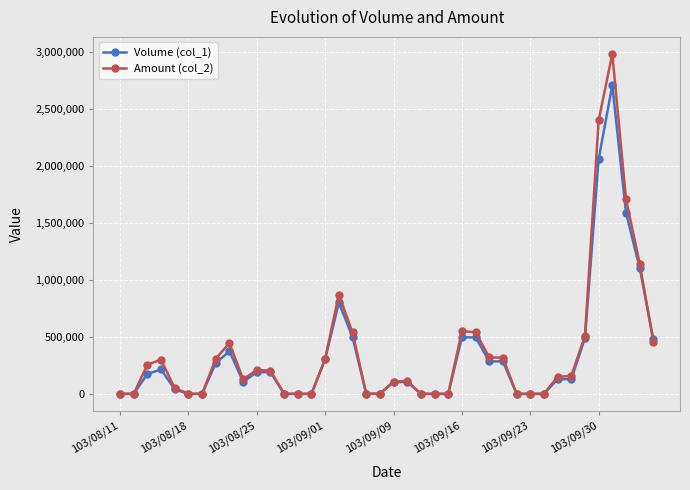

How many lines are shown in the chart?

2